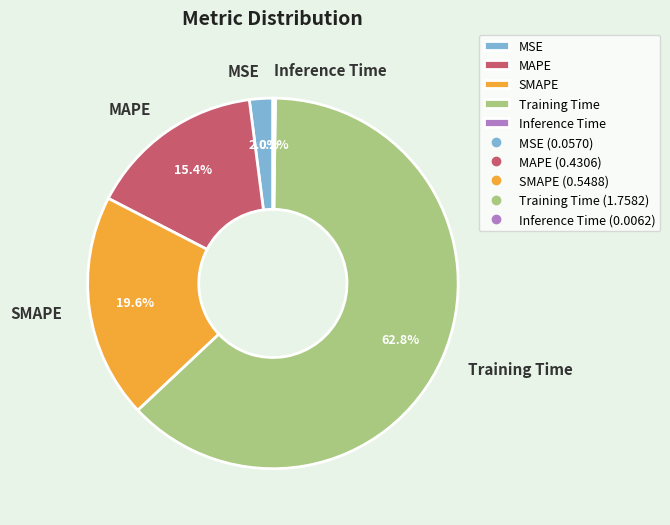

To the nearest percent, what is the average slice percentage?

20%